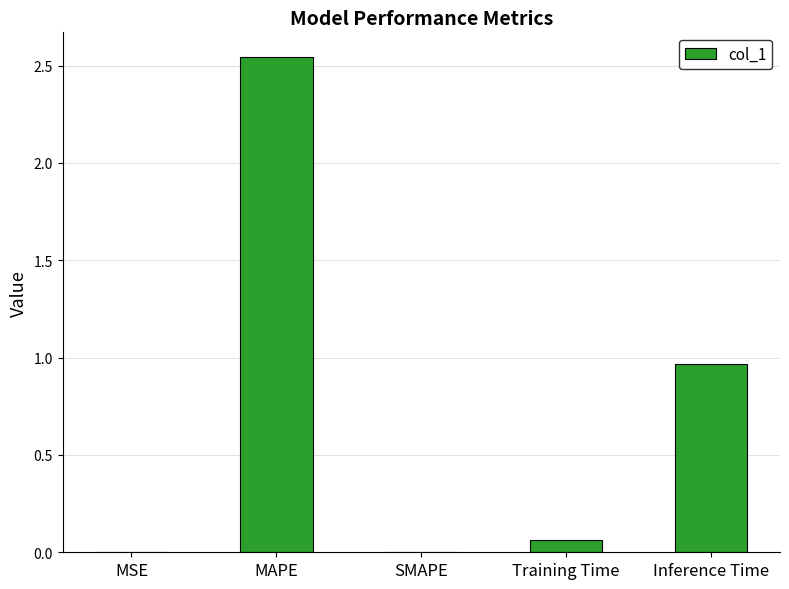

What is the sum of all values?

3.6